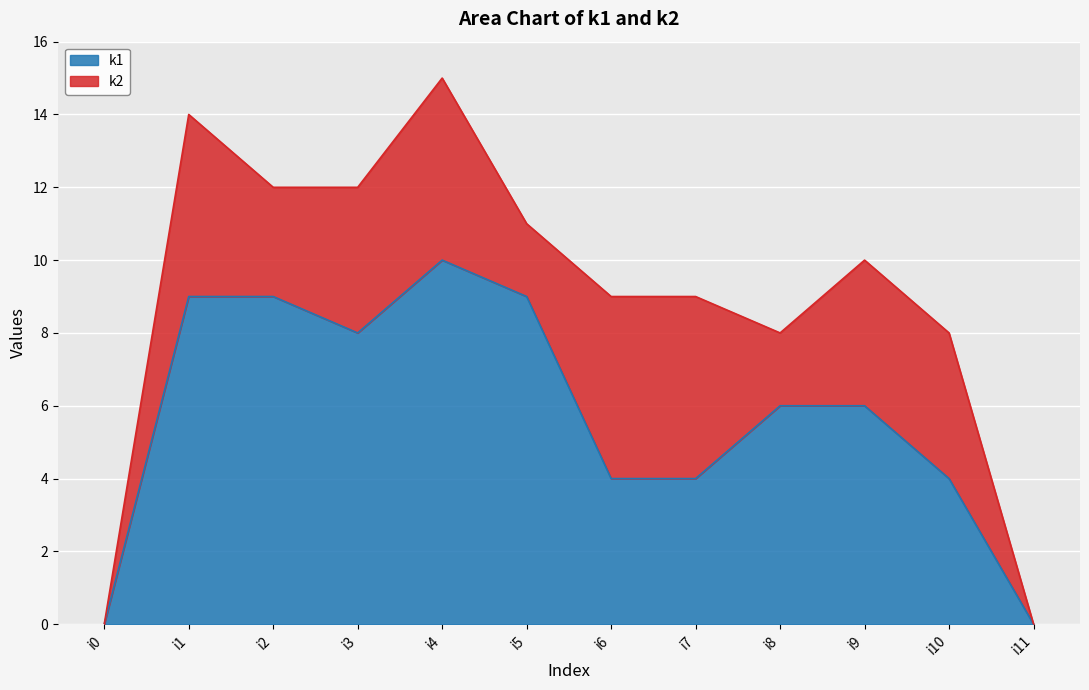

Rank the categories by value from lowest to highest.

i0, i11, i6, i7, i10, i8, i9, i3, i1, i2, i5, i4